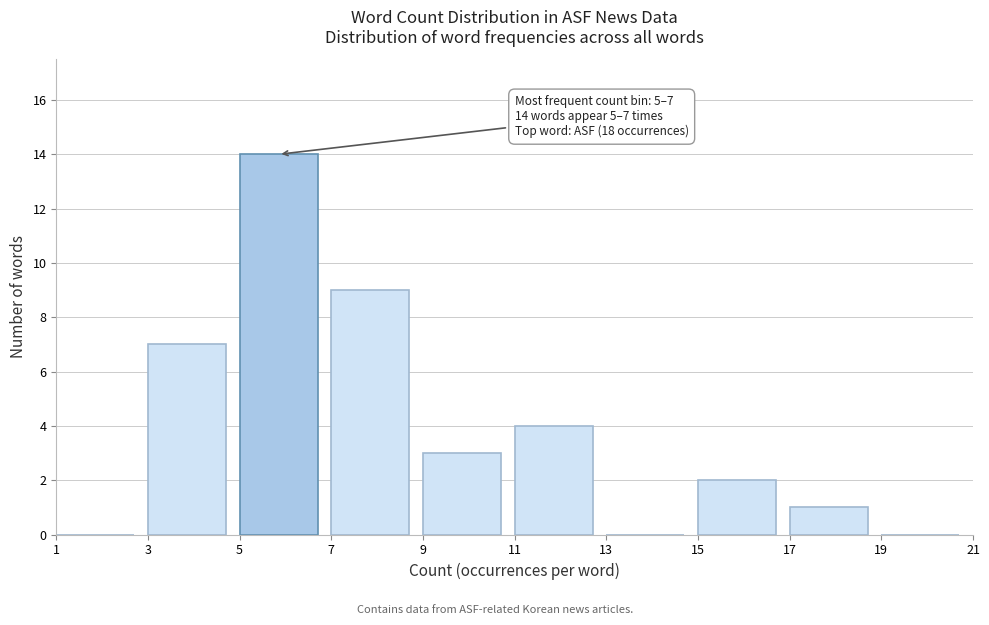

Over which range of the x-axis is the bar tallest?

5 to 7